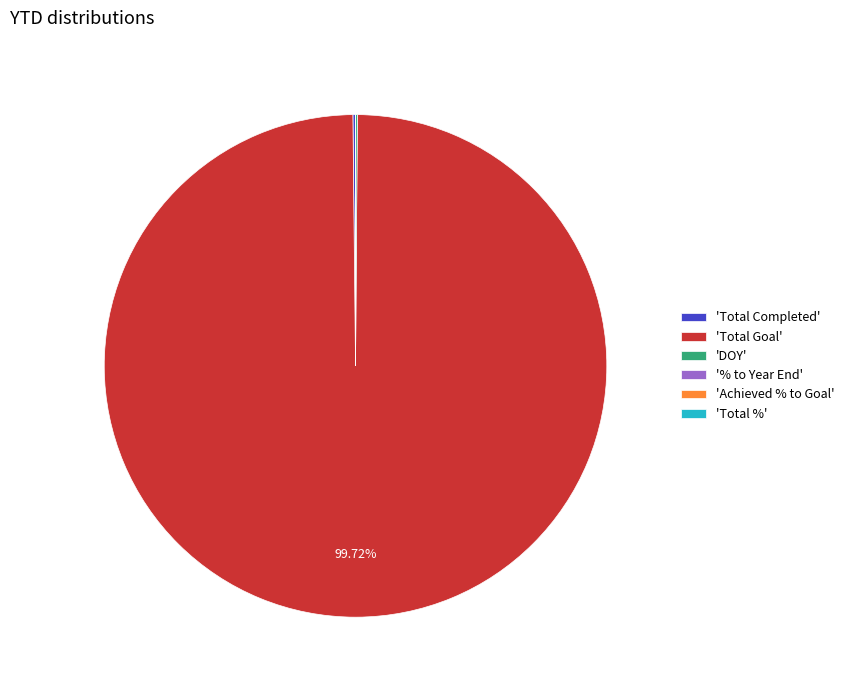

Is there any slice that represents more than half of the pie?

Yes